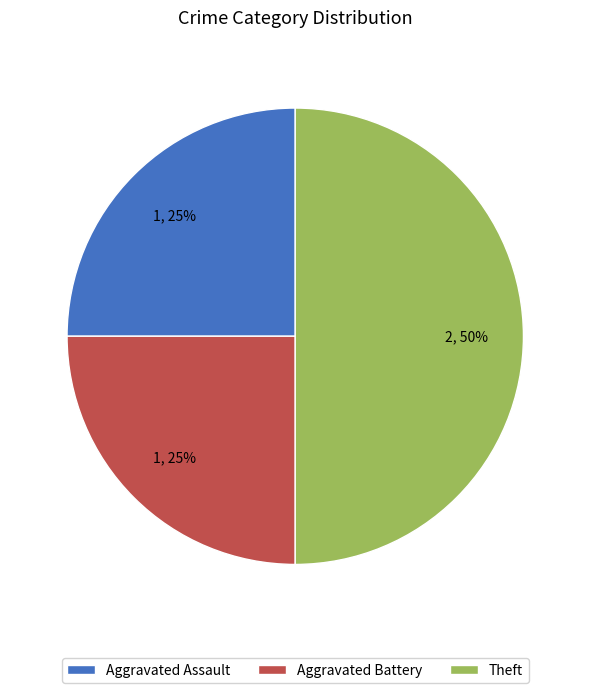

Is Aggravated Battery the majority of the pie?

No